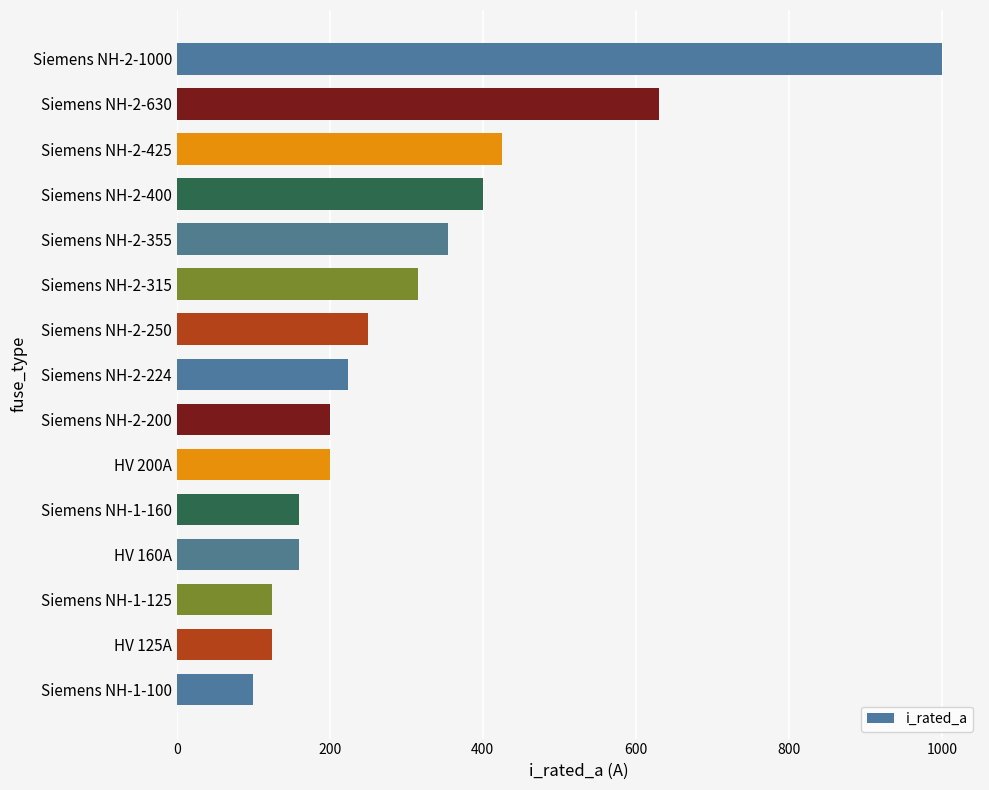

Approximately how many times larger is the value at Siemens NH-2-425 compared to Siemens NH-2-630?

0.7